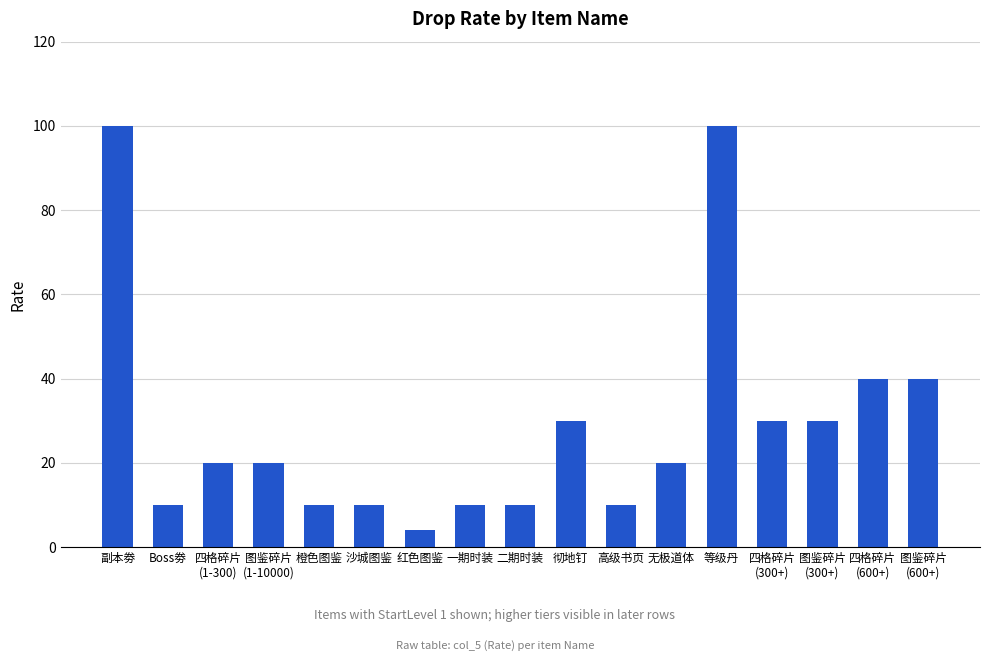

Read the value at 红色图鉴.

4